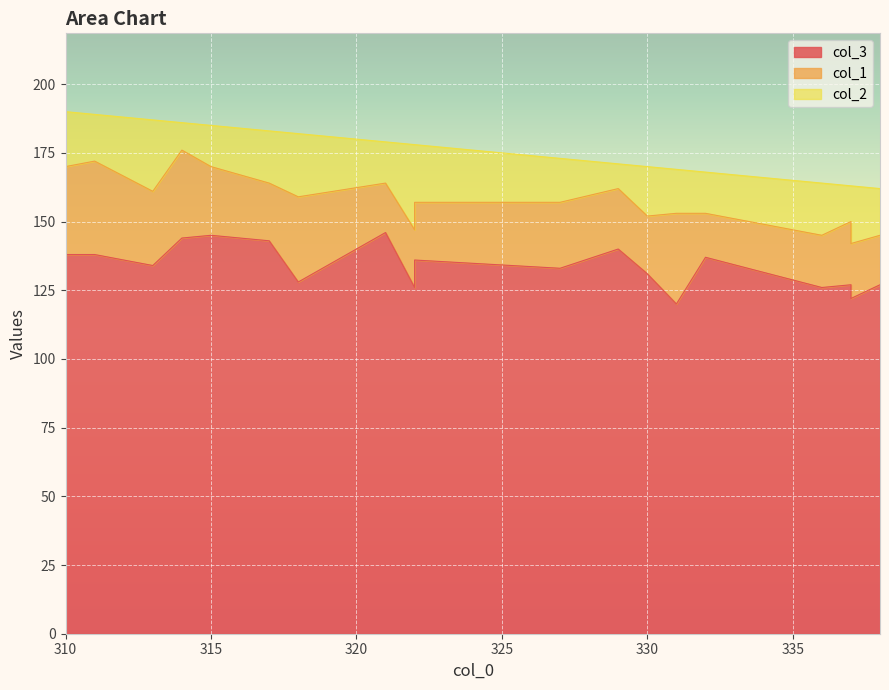

Which series has the largest range (max minus min)?

col_3